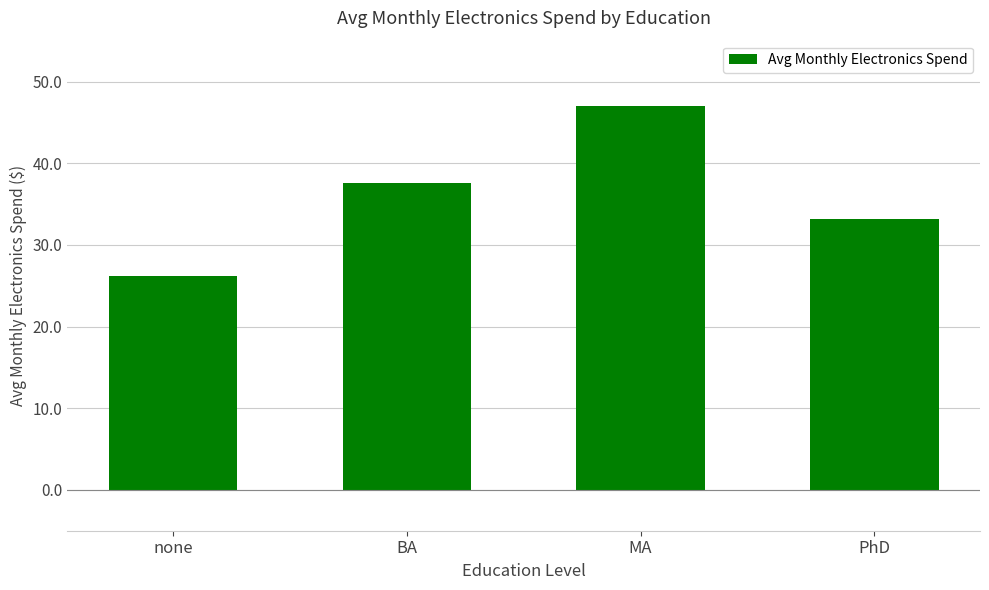

How many data points are above 37?

2